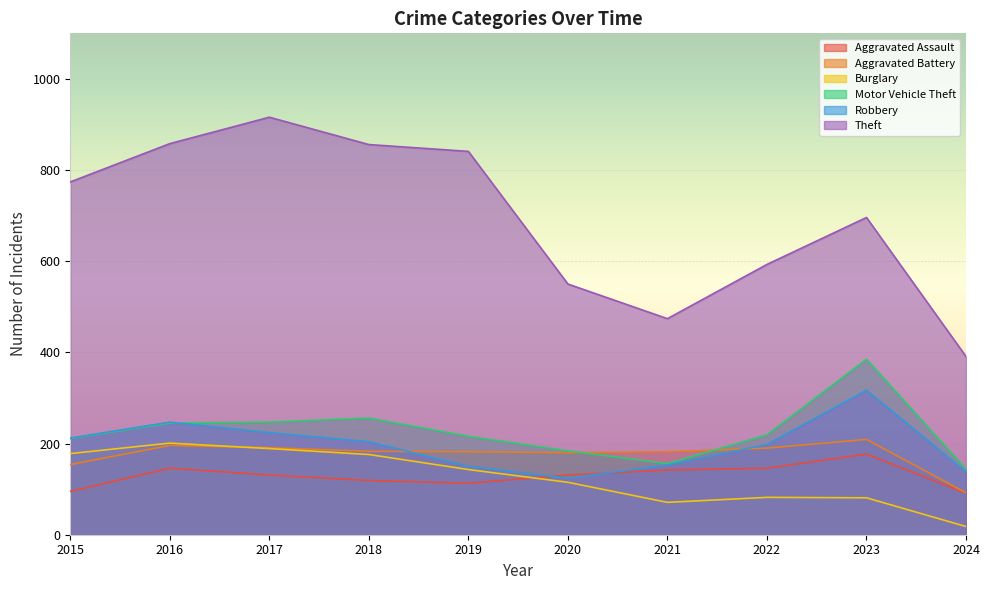

Which series has the largest total across all categories?

Theft